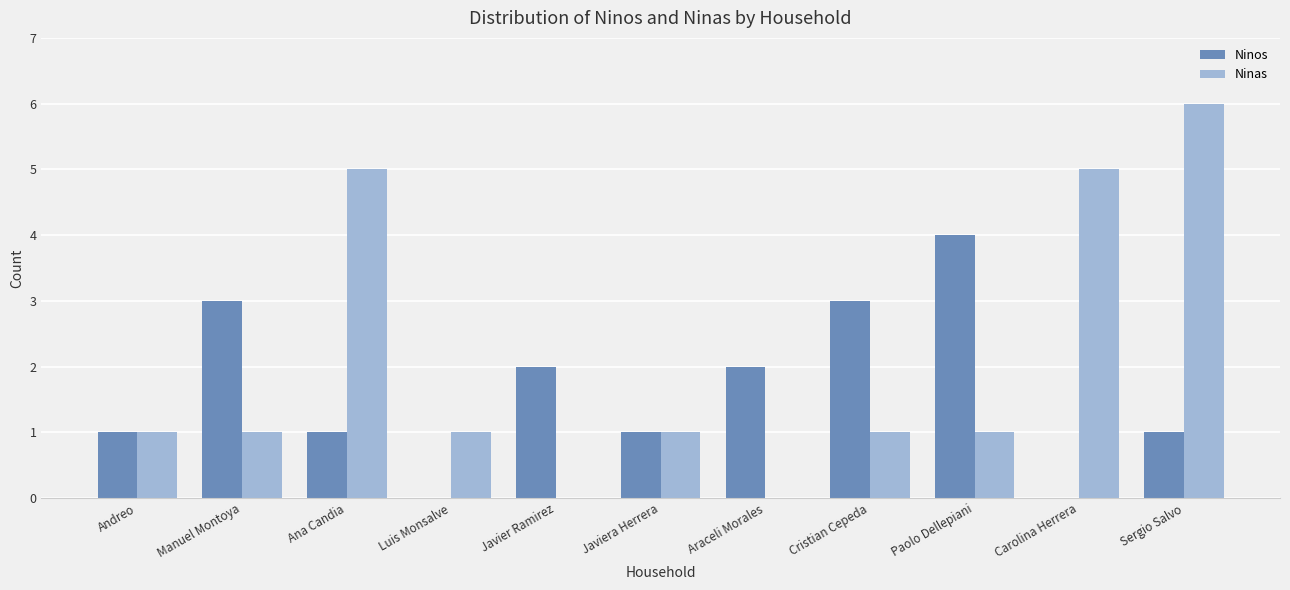

The Ninas series shows 0 at Araceli Morales. True or false?

True